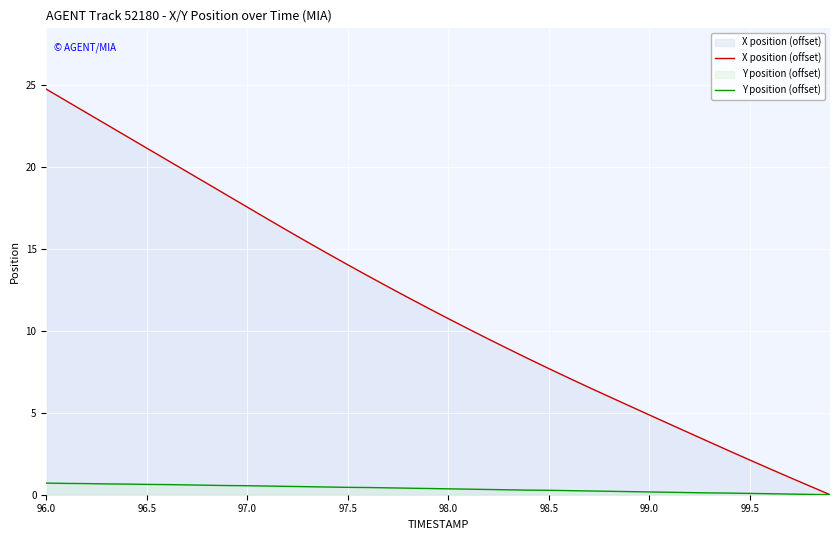

How many lines are shown in the chart?

2